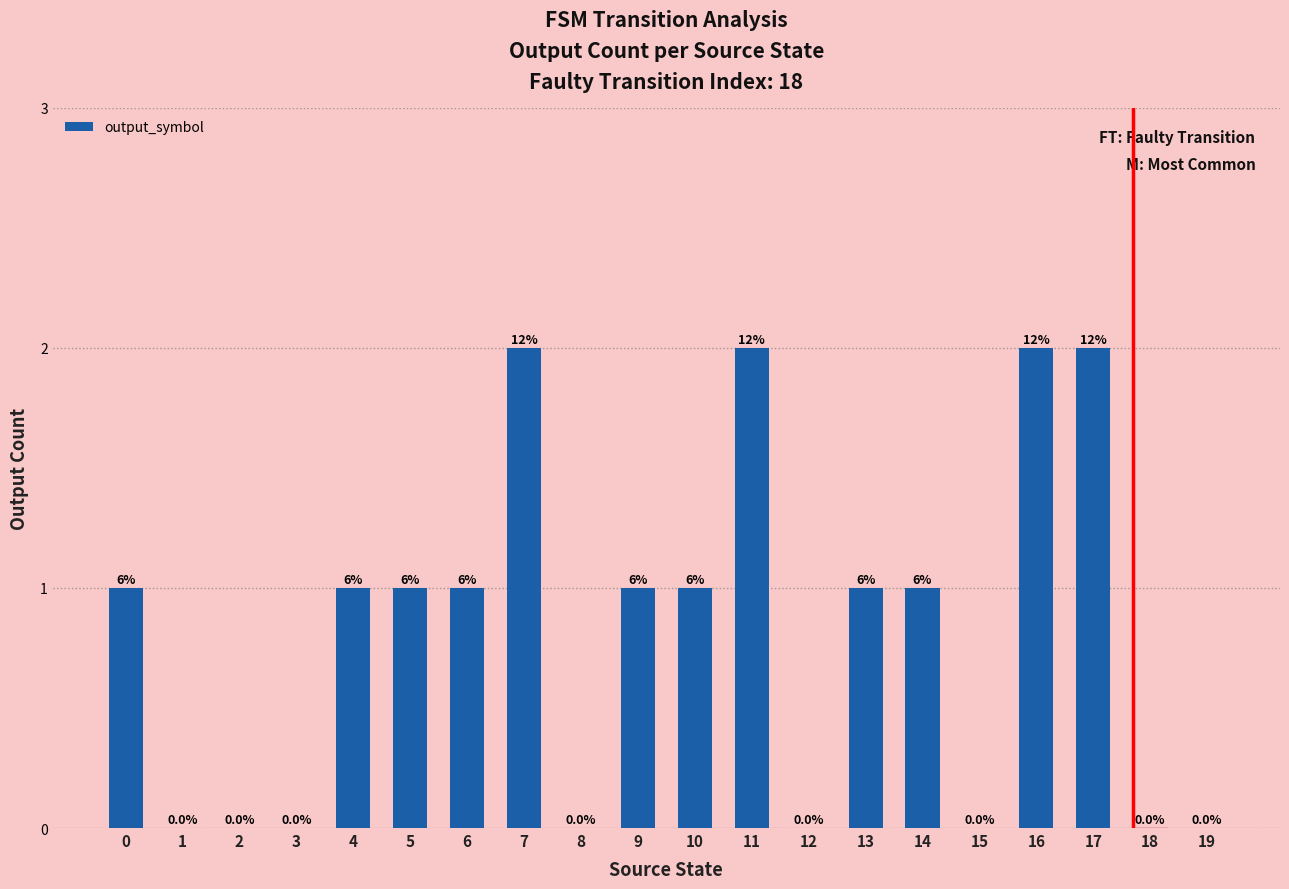

List the labels in order of value, largest first.

7, 11, 16, 17, 0, 4, 5, 6, 9, 10, 13, 14, 1, 2, 3, 8, 12, 15, 18, 19